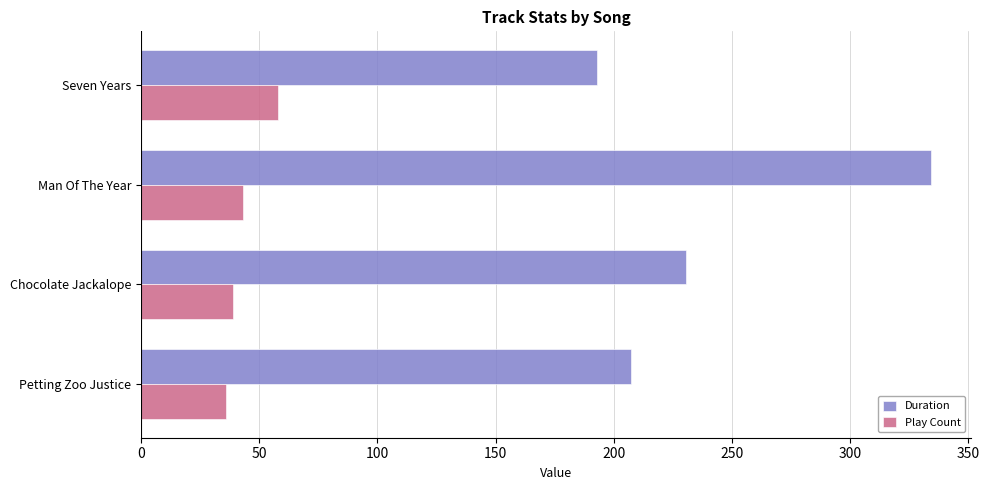

At which category is the sum across all series the highest?

Man Of The Year